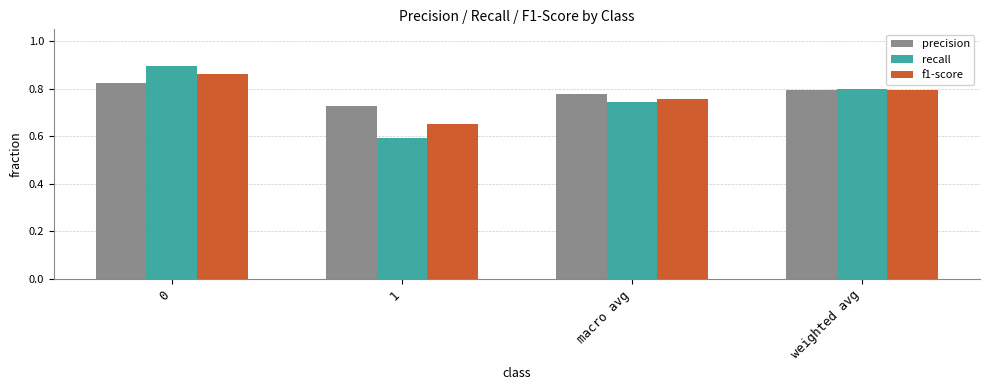

What is the difference between the f1-score values at 0 and 1?

0.2